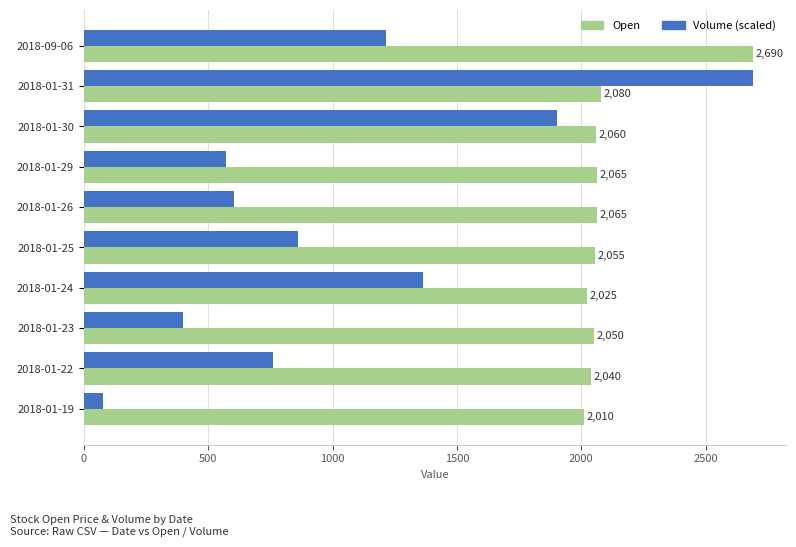

Which series has the largest total across all categories?

Open